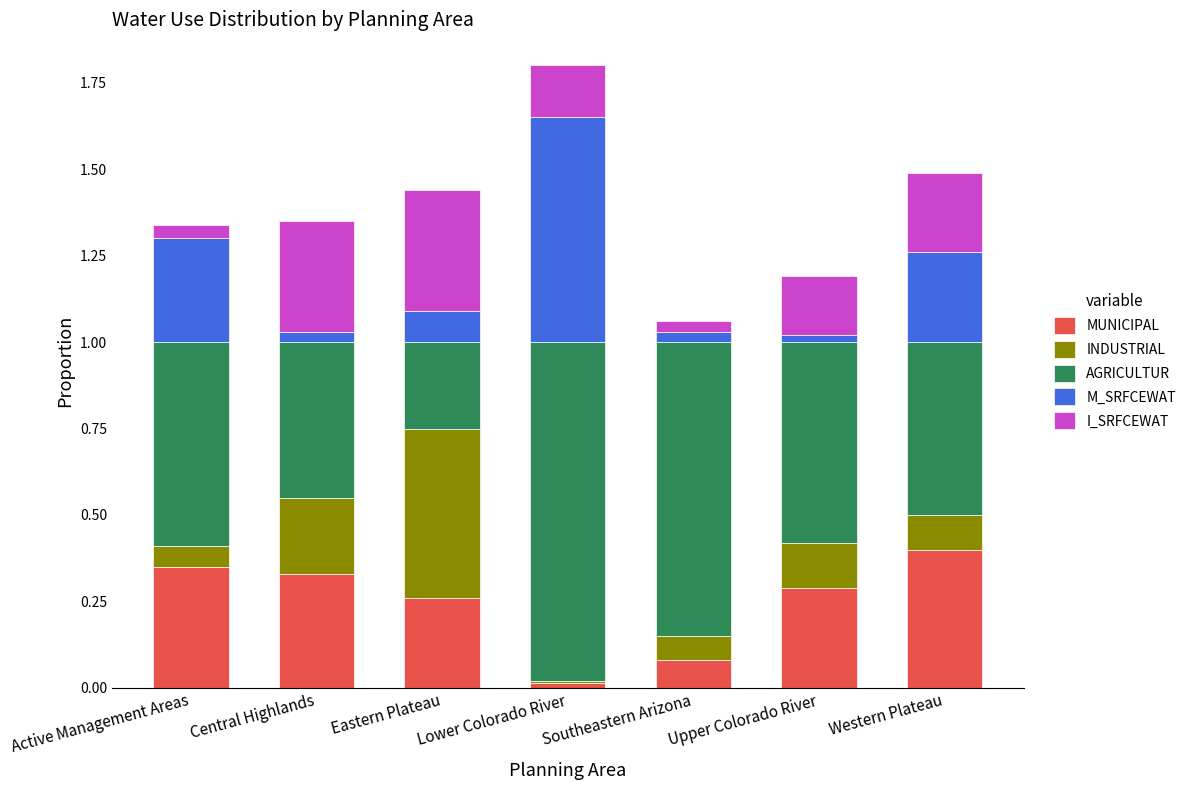

What is the total value across all series at Active Management Areas?

1.3